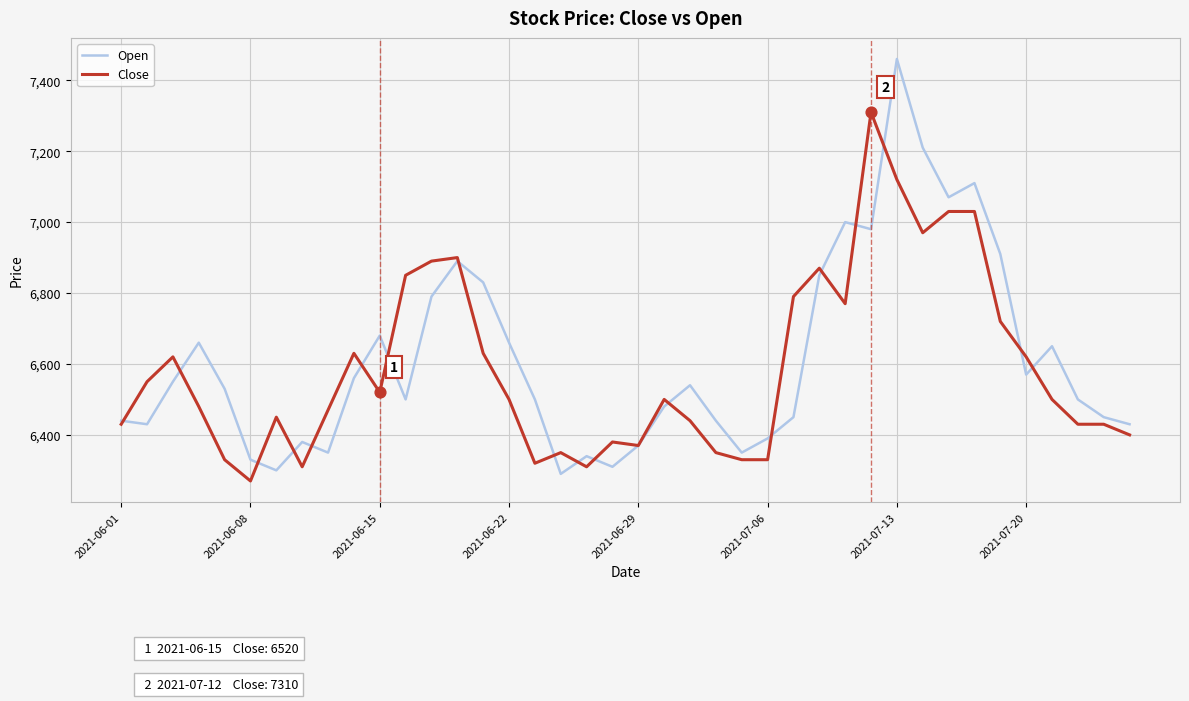

Which series has the largest total across all categories?

Open